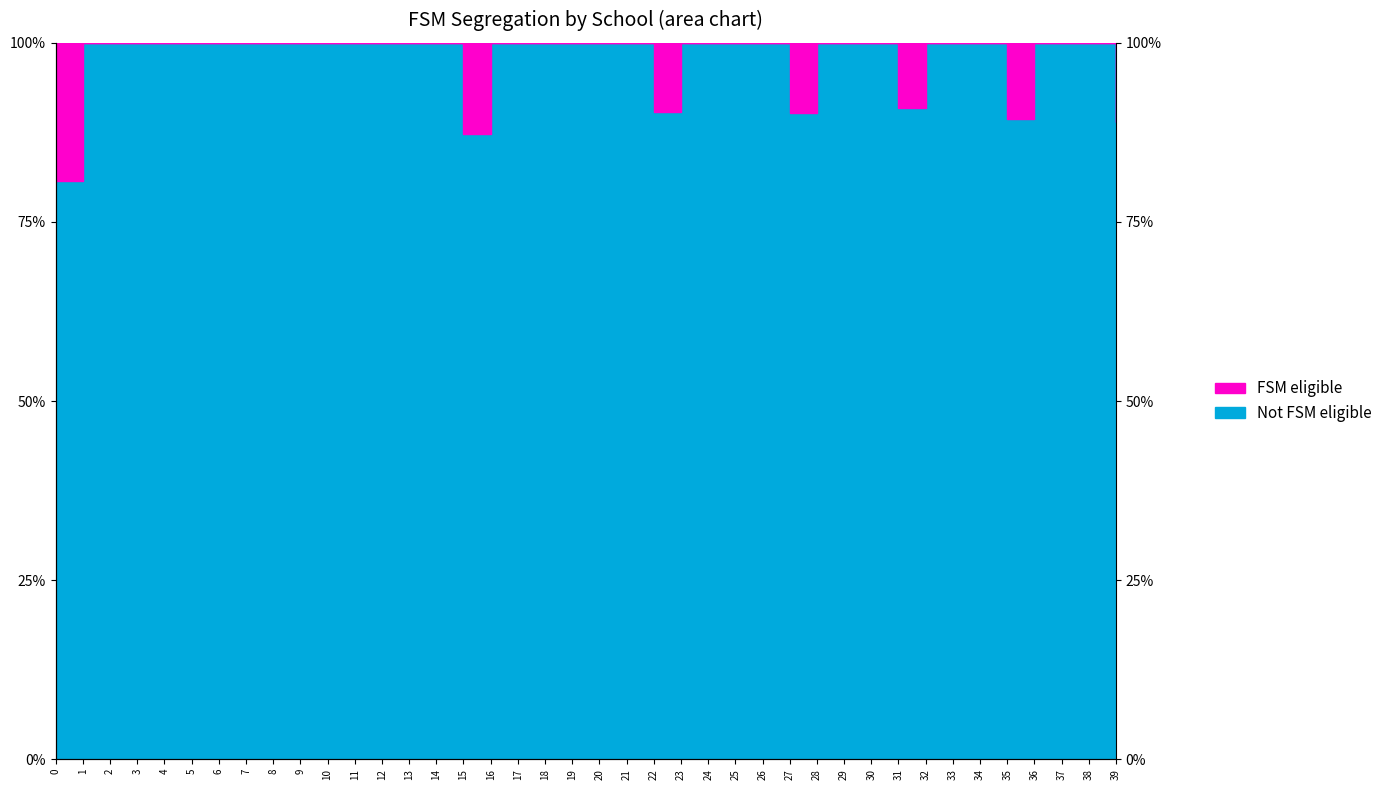

What is the difference between the values at 22 and 13?

0.1